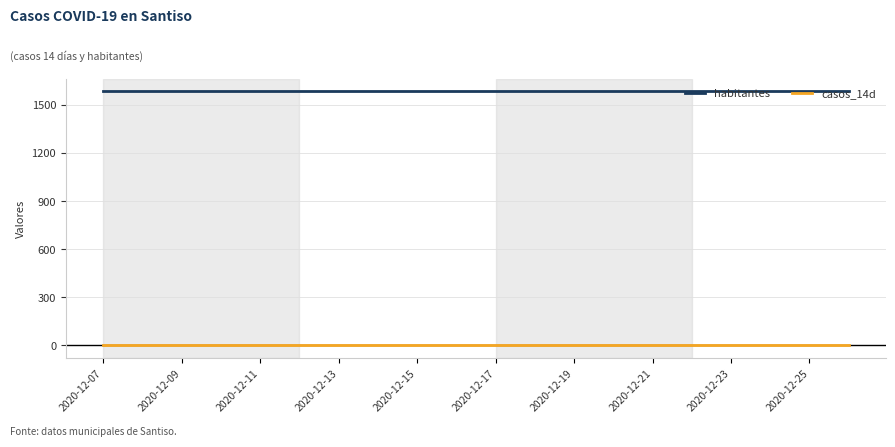

What are all the series names shown in the legend?

habitantes, casos_14d